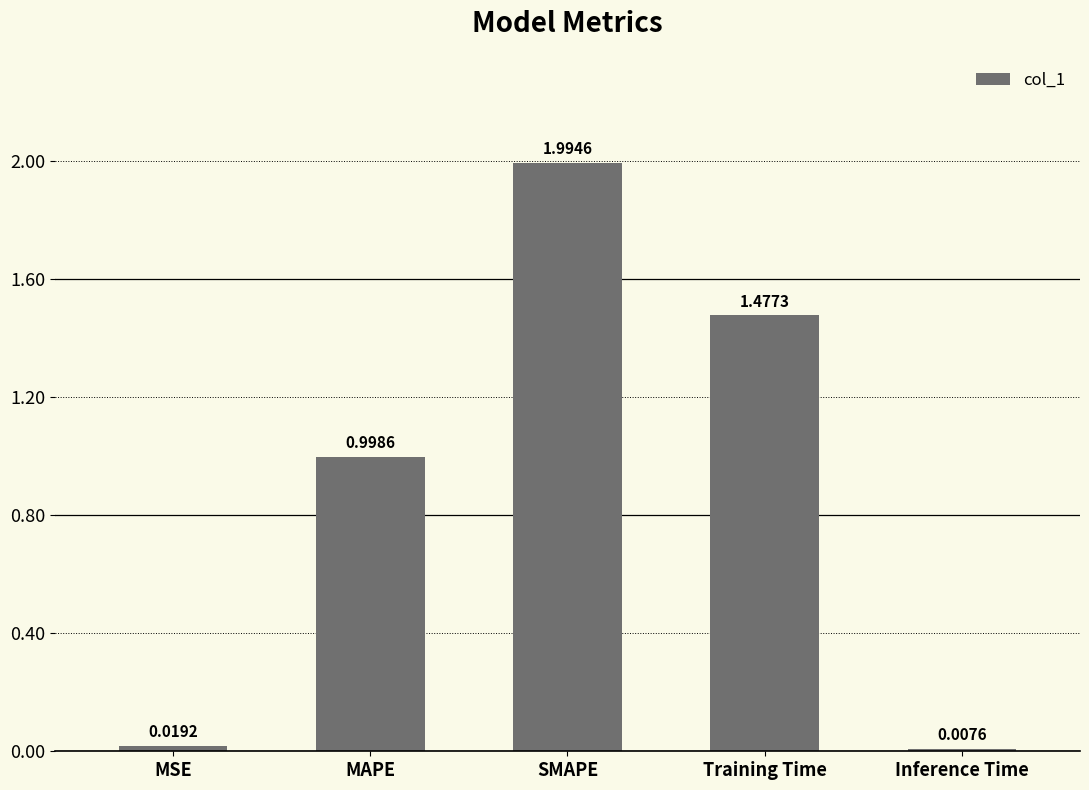

Which category has the highest value across all series?

SMAPE